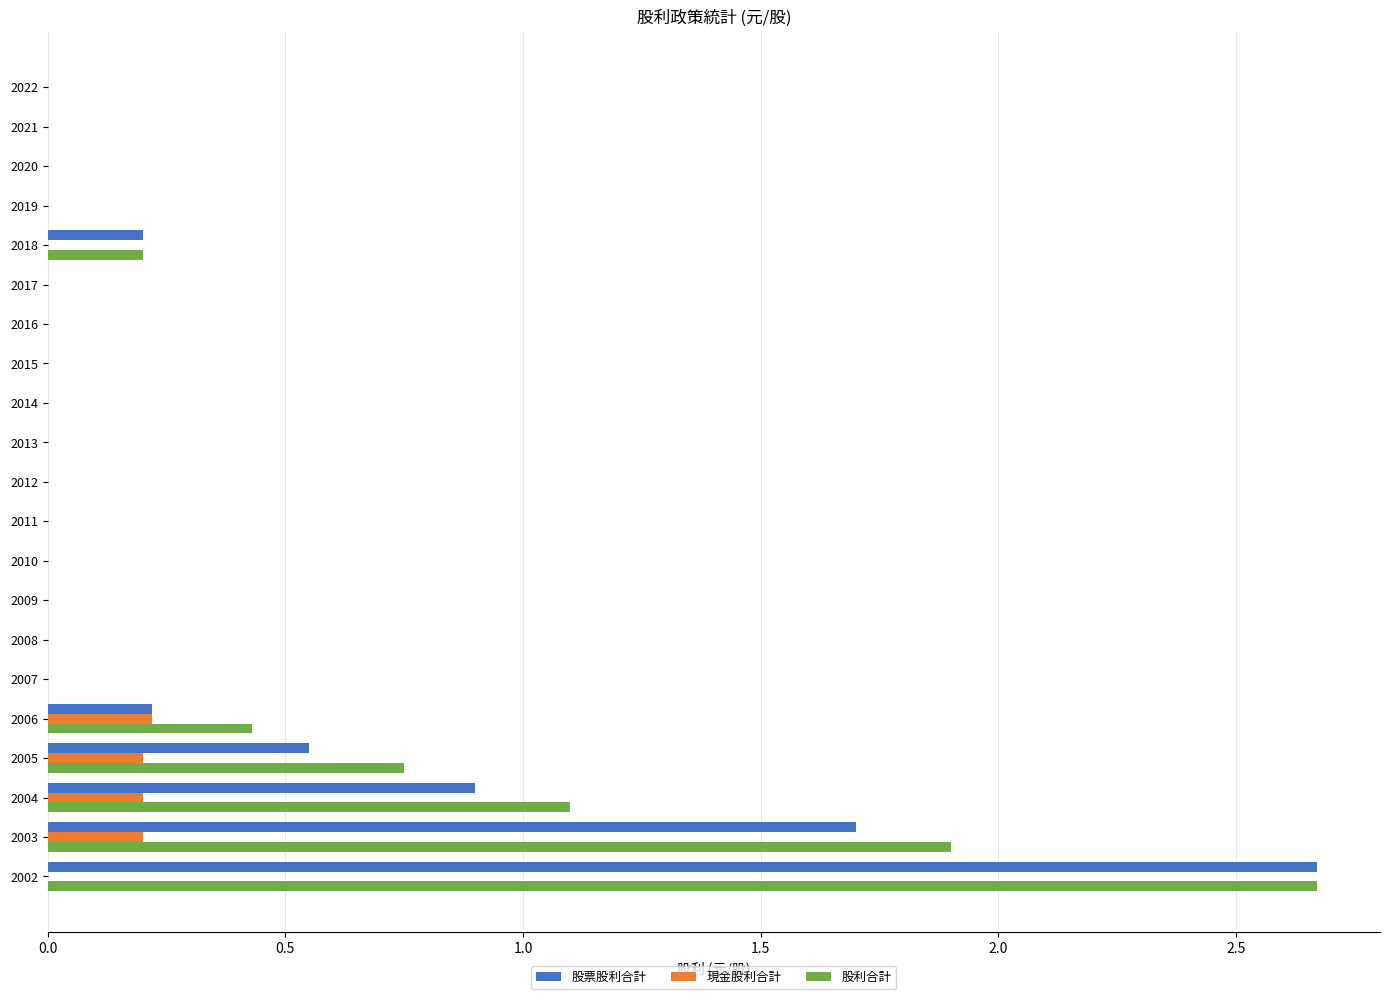

Which series has the largest total across all categories?

股利合計